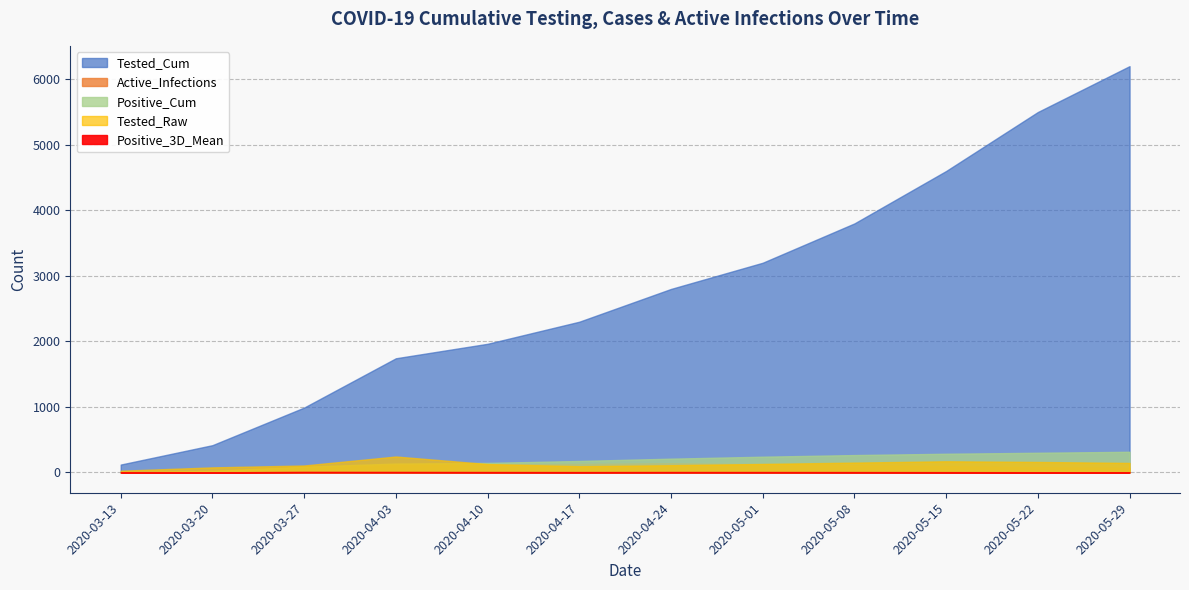

What is the total value across all series at 2020-03-13?

150.7